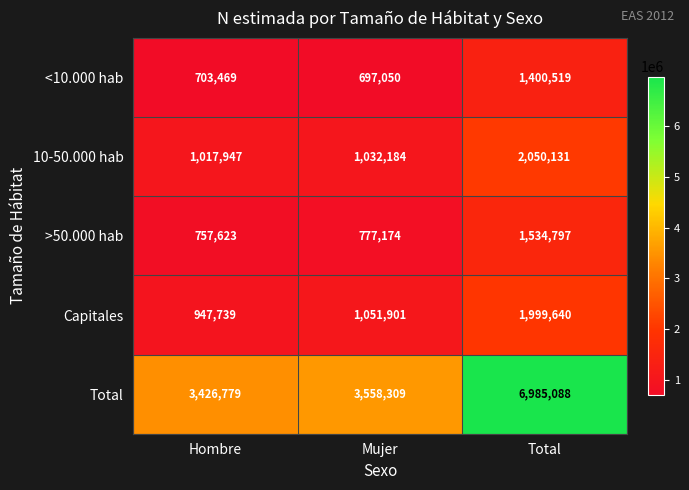

Where is >50.000 hab nearest to the value 1146210?

Mujer